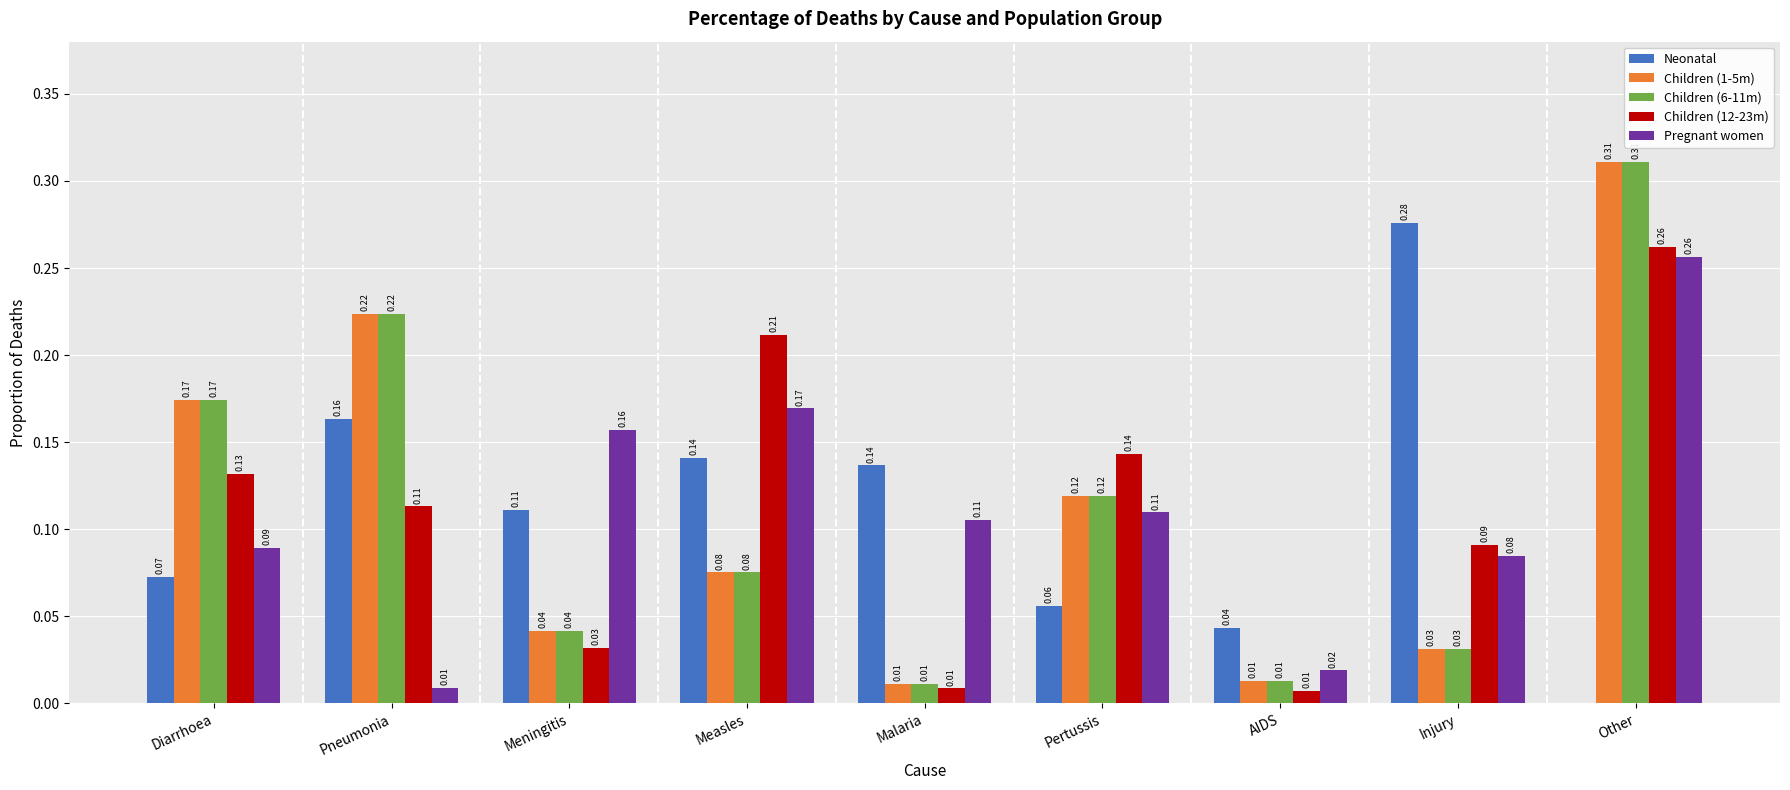

What is the sum of all Children (6-11m) values?

1.0